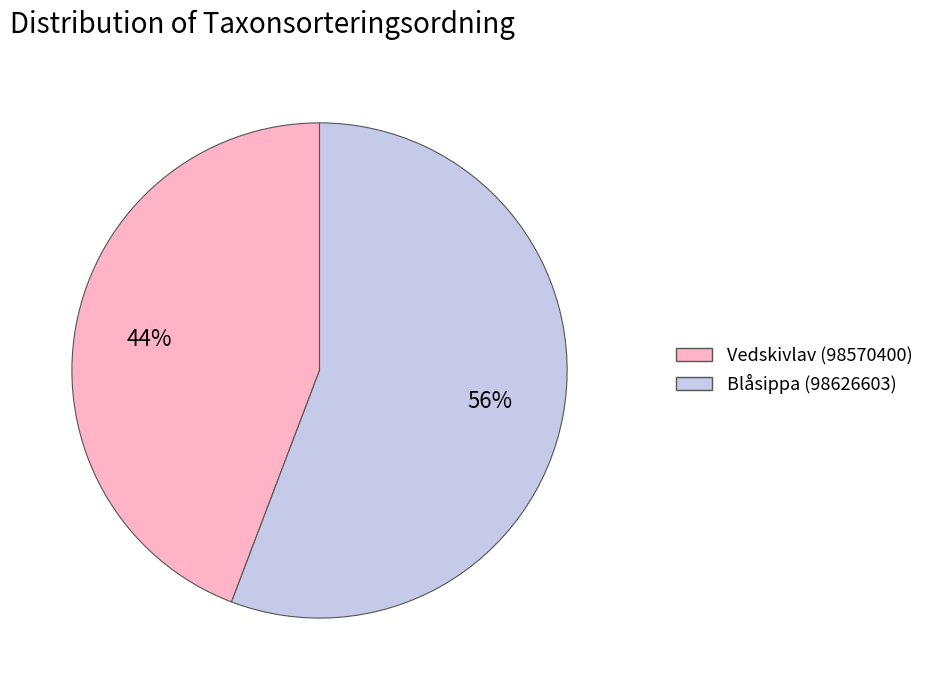

To the nearest percent, what is the average slice percentage?

50%